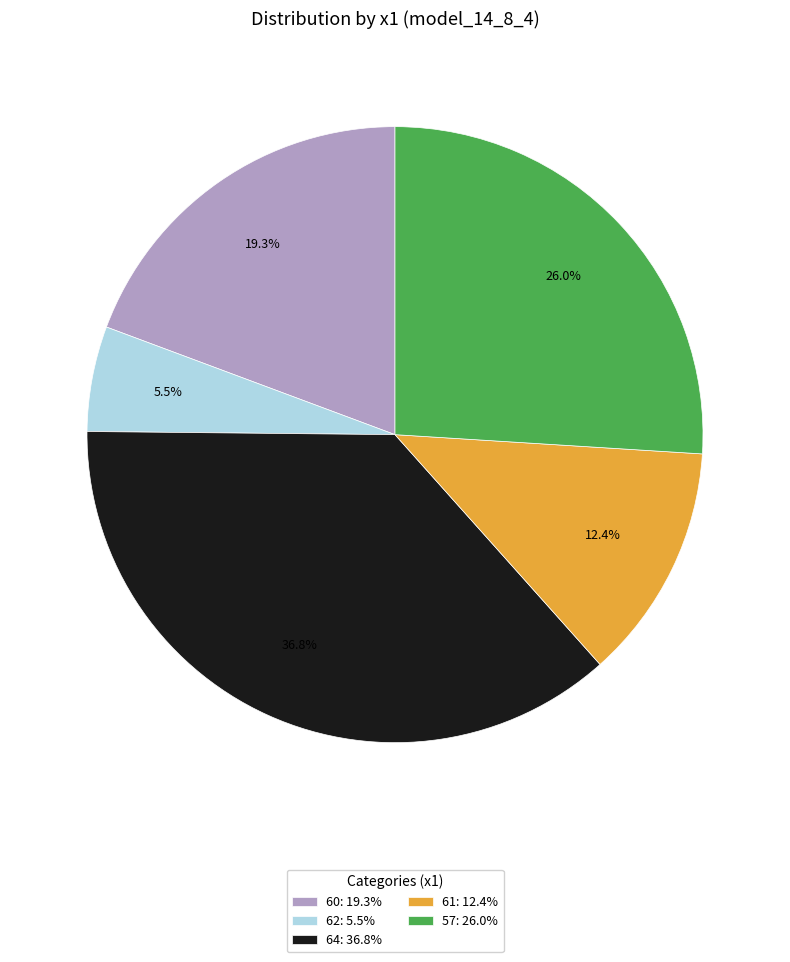

What percentage is the 60 slice, to the nearest percent?

19%